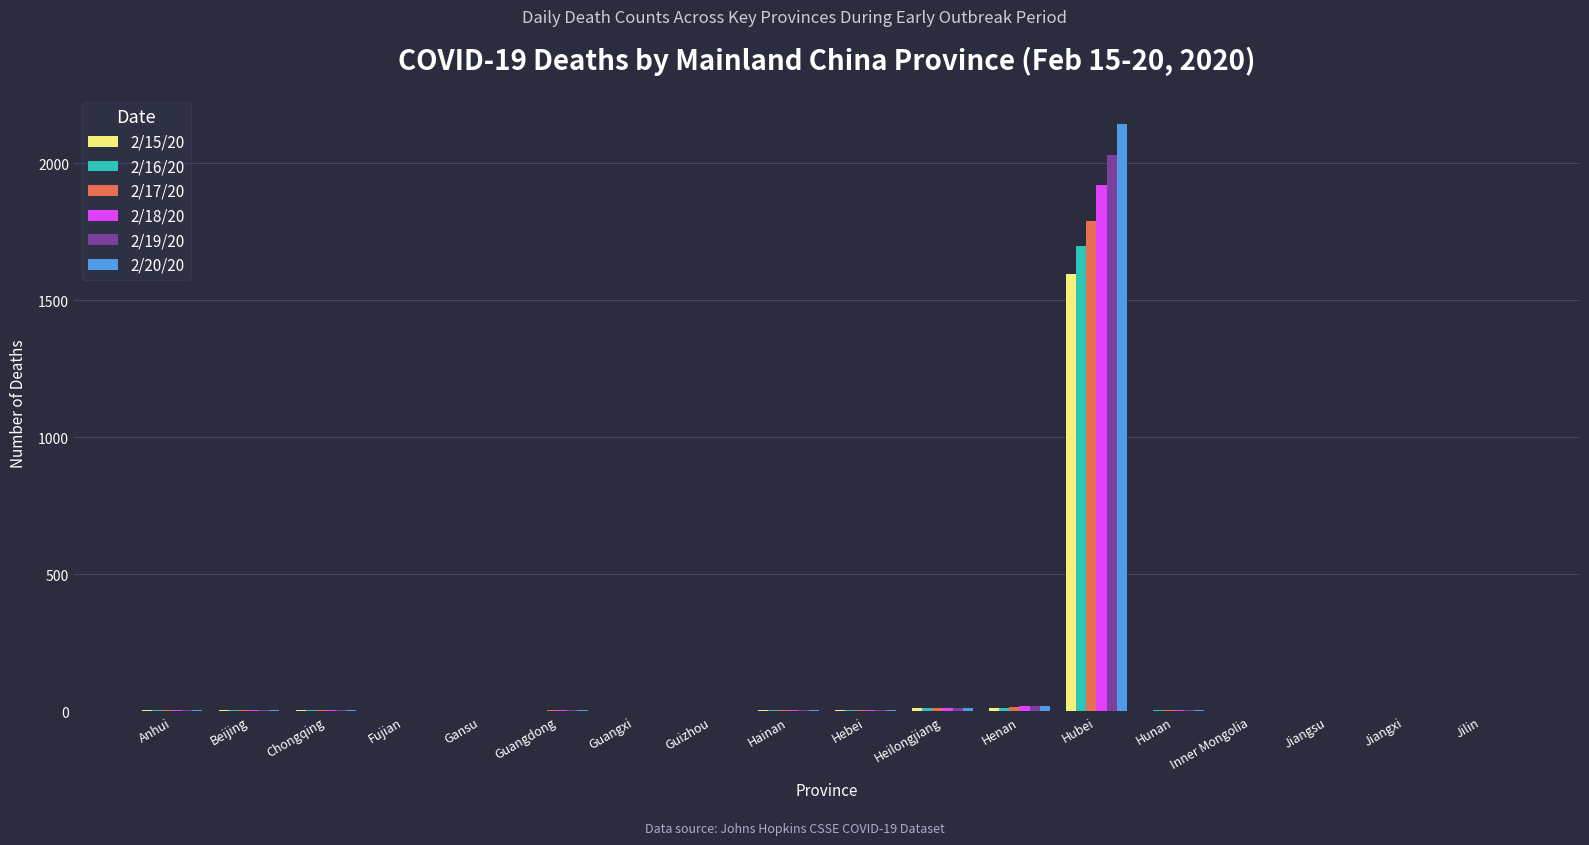

What is the maximum value shown in the chart?

2144